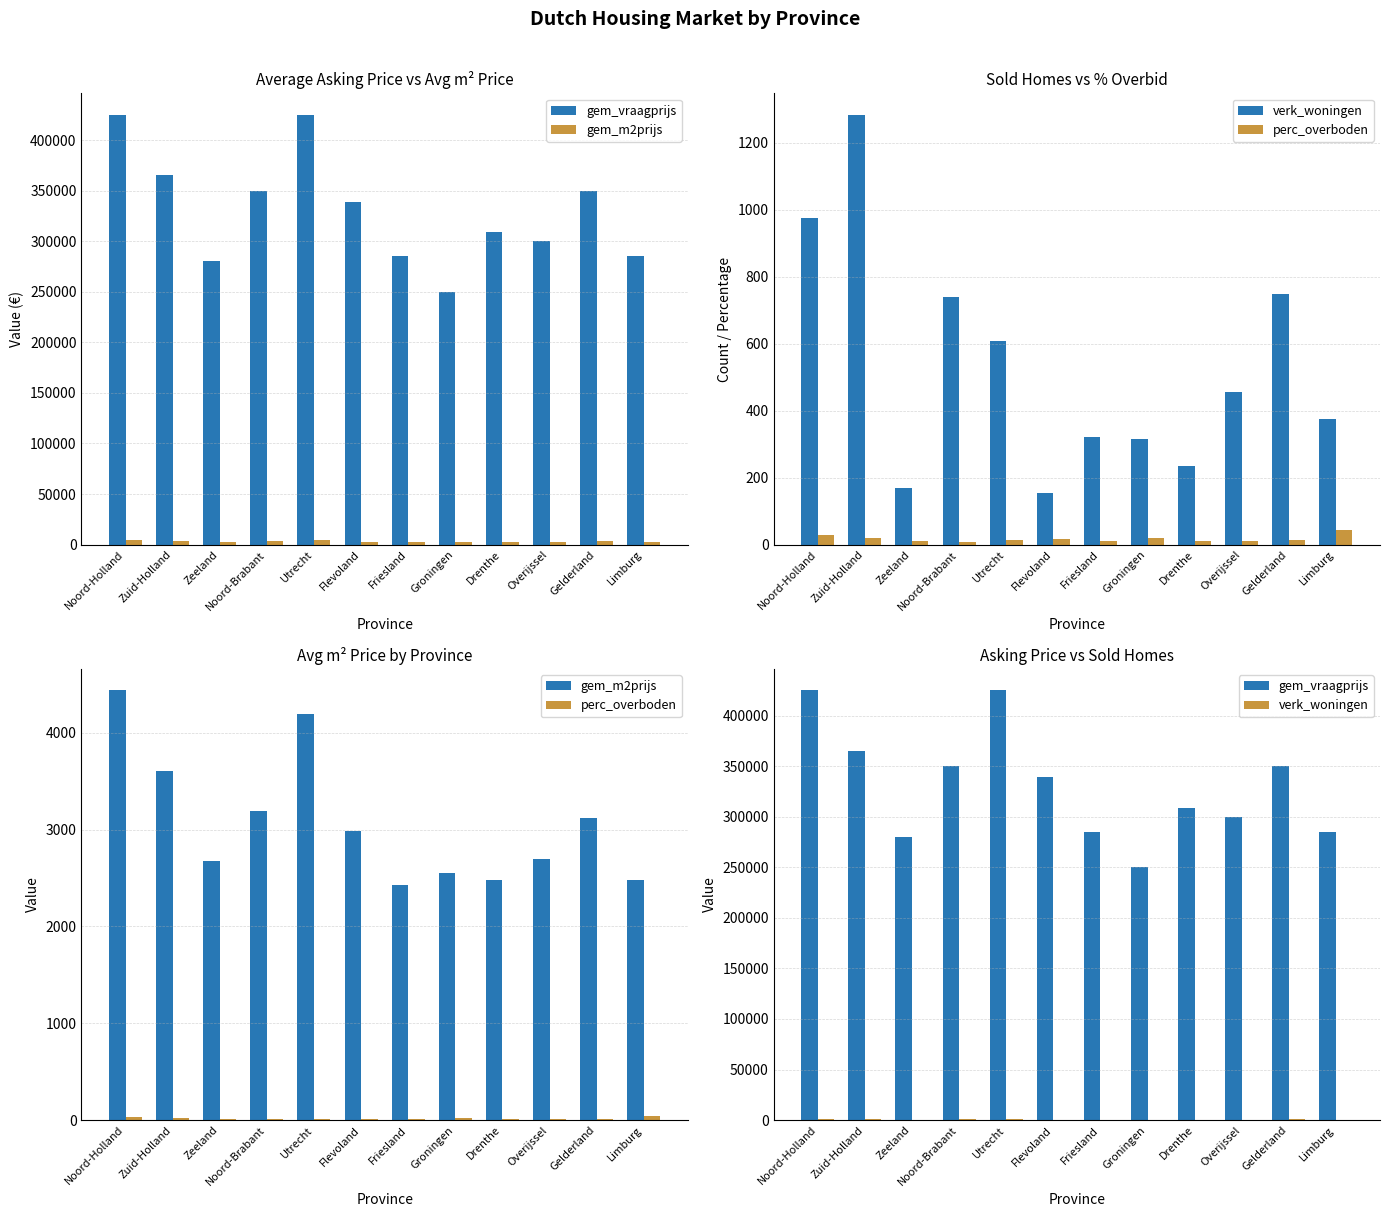

Reading left to right, extract all data points from this chart.

gem_vraagprijs: 425000.0	365000.0	280000.0	350000.0	425000.0	339000.0	285000.0	250000.0	309000.0	300000.0	350000.0	285000.0
gem_m2prijs: 4437.0	3602.0	2676.0	3195.0	4190.0	2982.0	2429.0	2550.0	2481.0	2692.0	3119.0	2482.0
verk_woningen: 976.0	1283.0	168.0	739.0	608.0	153.0	322.0	316.0	236.0	457.0	748.0	376.0
perc_overboden: 28.7	21.0	10.1	8.7	13.0	16.4	11.7	20.3	11.6	10.5	13.9	42.5